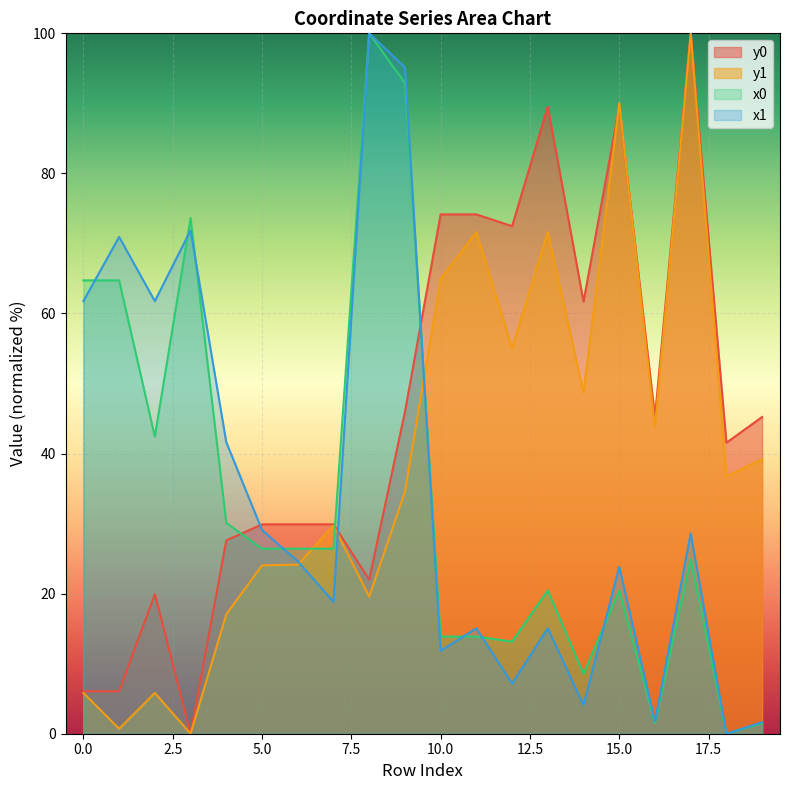

Where do x0 and y0 first cross each other?

4 and 5